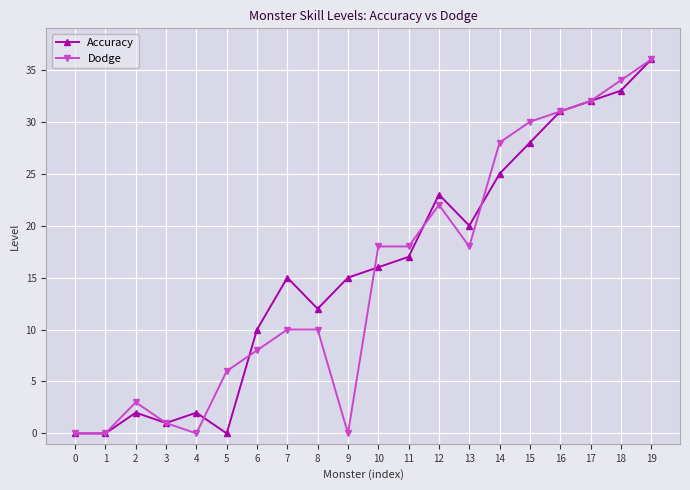

At 7, list the series in order from smallest to largest.

Dodge, Accuracy